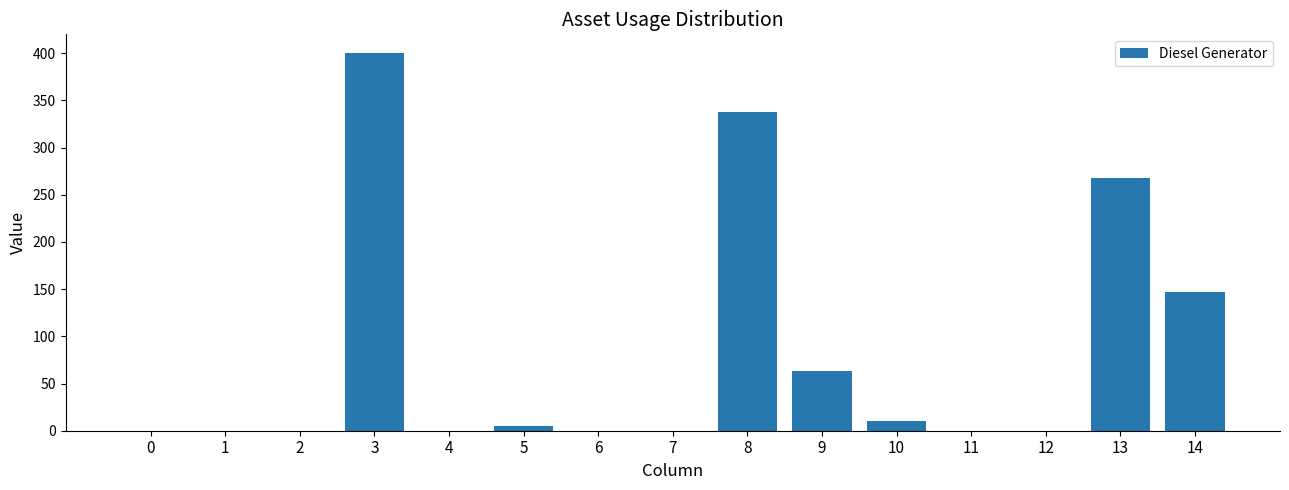

What is the sum of all values?

1231